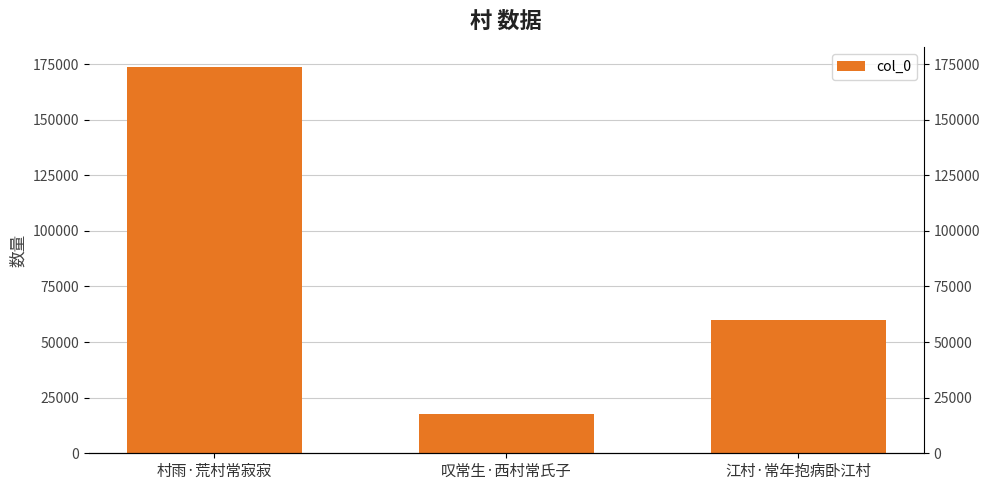

Are the bars grouped side by side (vs. stacked)?

No